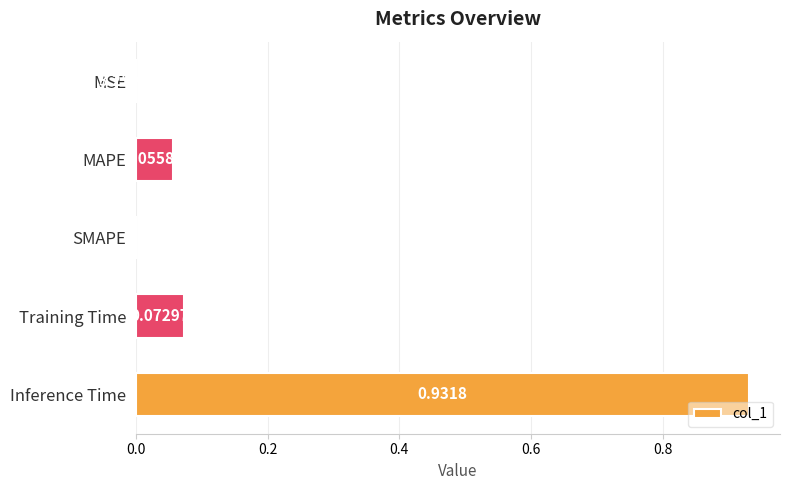

Which category has the highest value across all series?

Inference Time